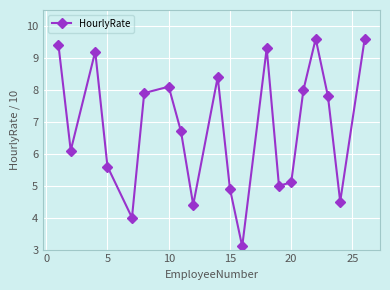

How many points are higher than both their immediate neighbors (excluding endpoints)?

5